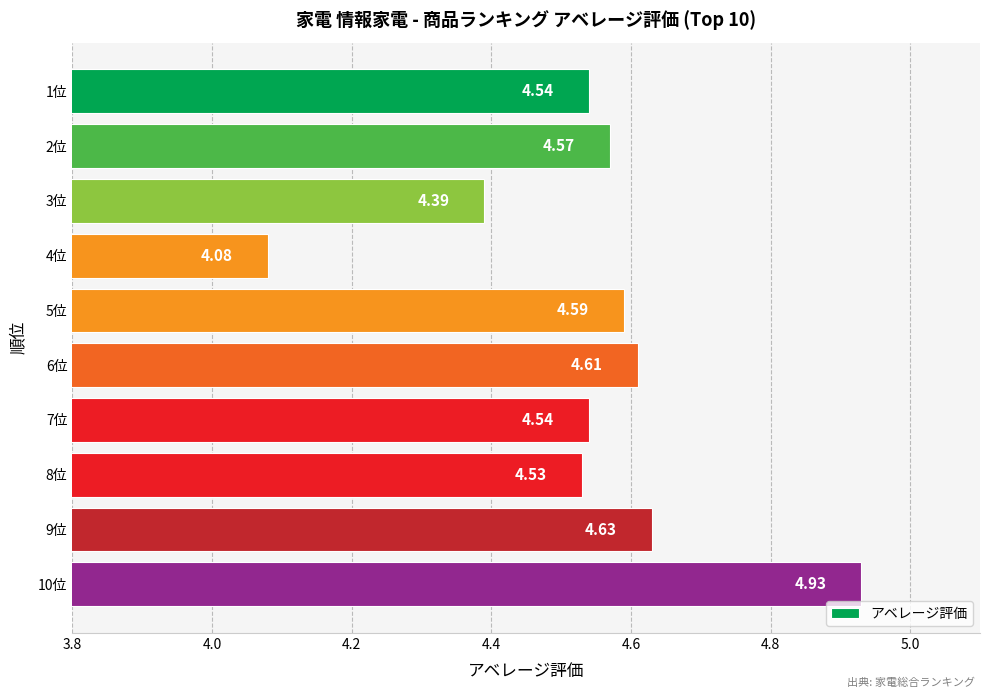

What is the difference between the maximum and second lowest values?

0.5